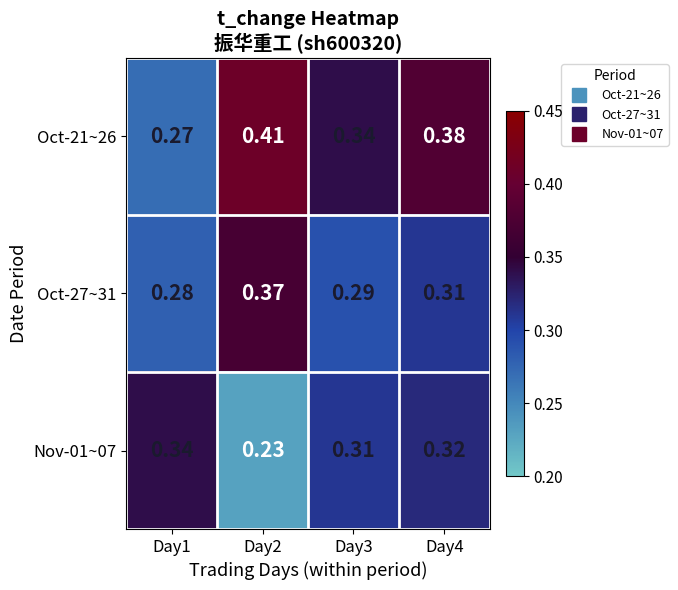

How many categories are shown in the chart?

4